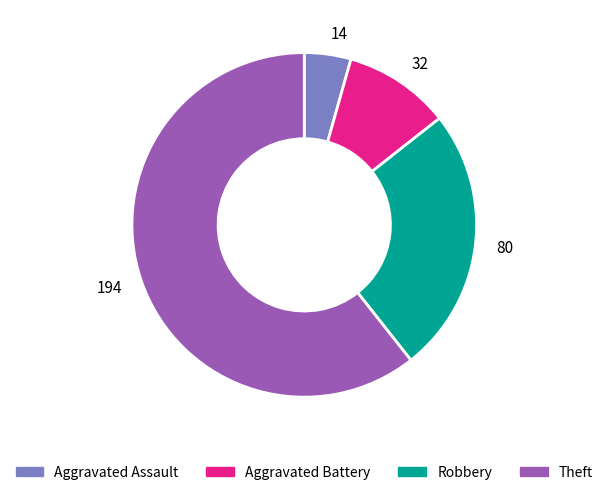

Is it true that 80 is 25% of the pie?

True